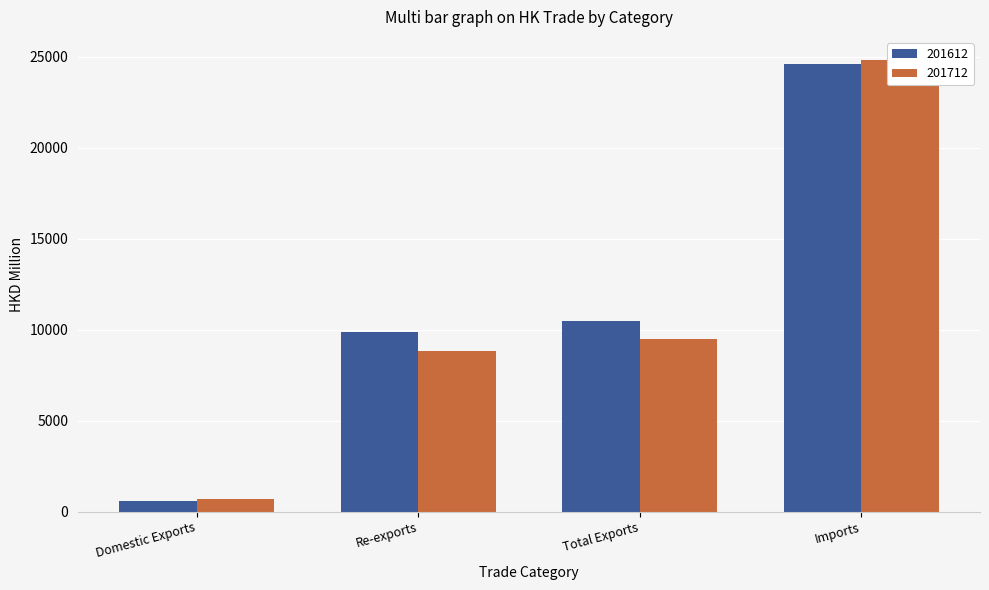

Is the value of 201612 at Total Exports greater than the value of 201712 at Imports?

No